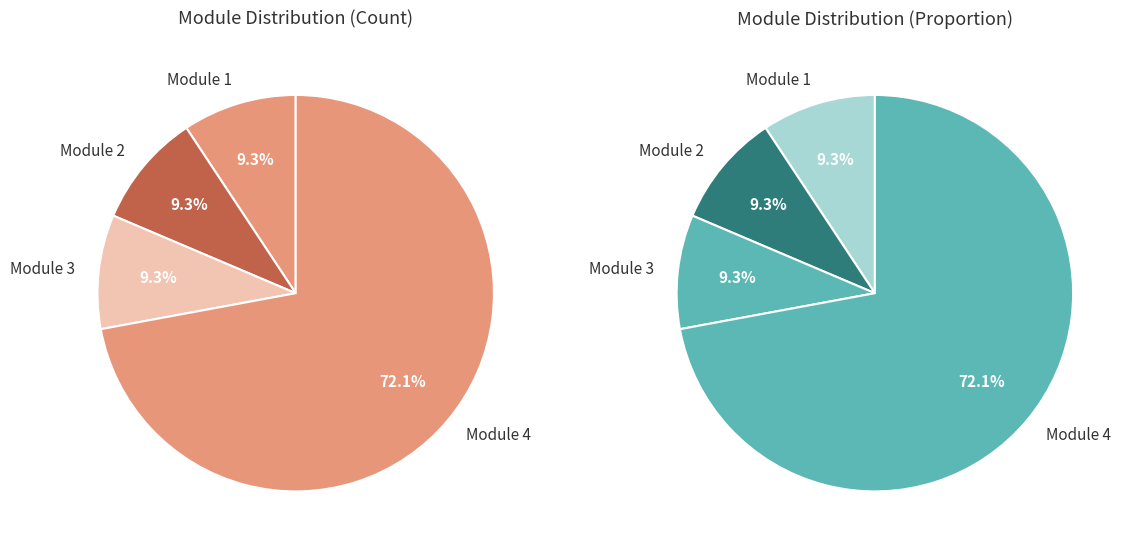

The Module 4 slice represents 72% of the pie. True or false?

True